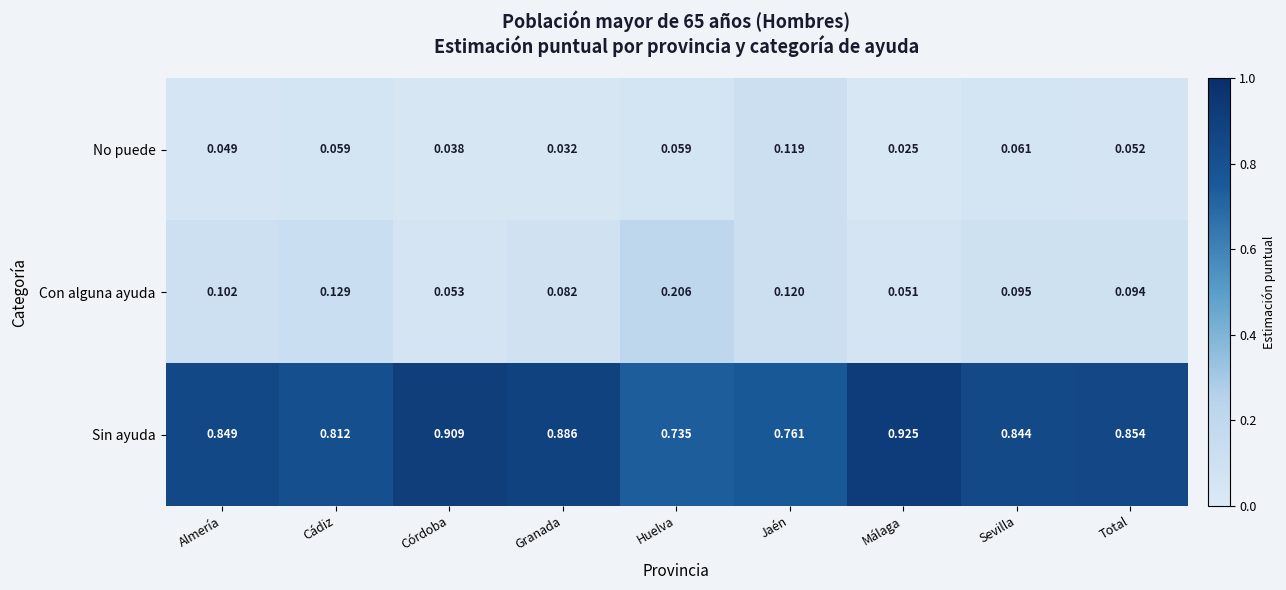

At which label does Sin ayuda reach its minimum?

Huelva